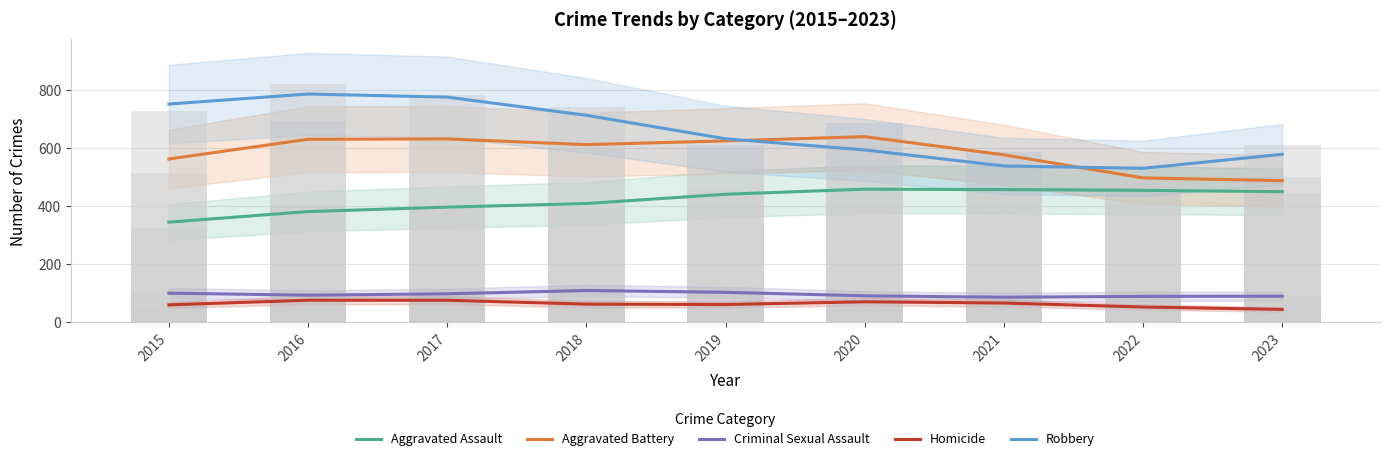

What is the smallest value displayed?

44.4